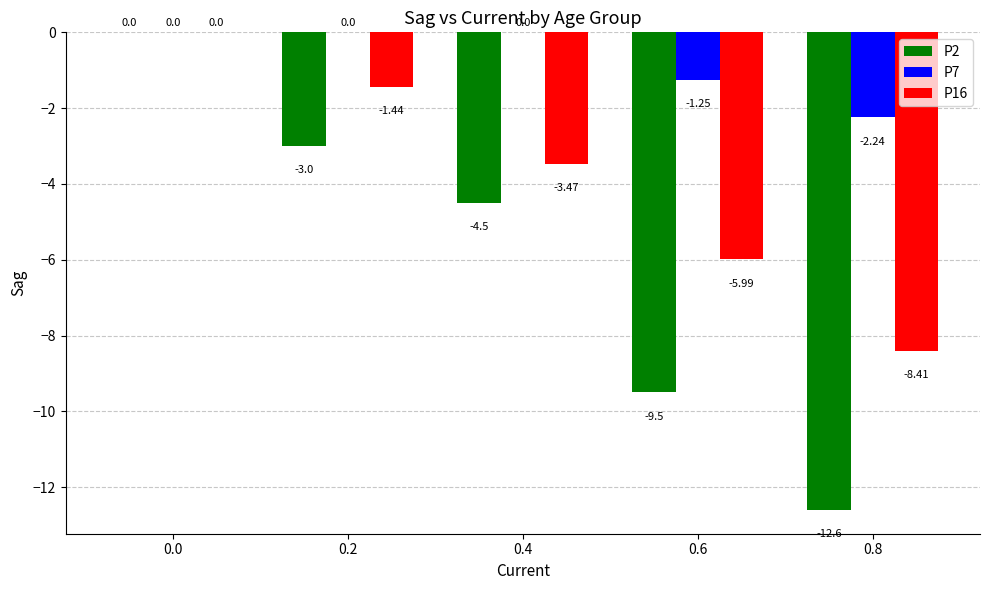

Is it true that P16 equals -5.4 at 0.8?

False